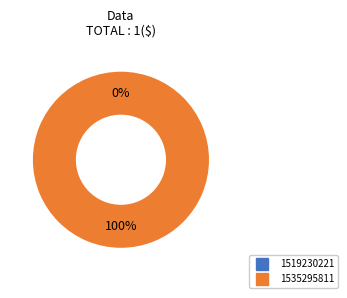

What percentage is the 1535295811 slice, to the nearest percent?

100%